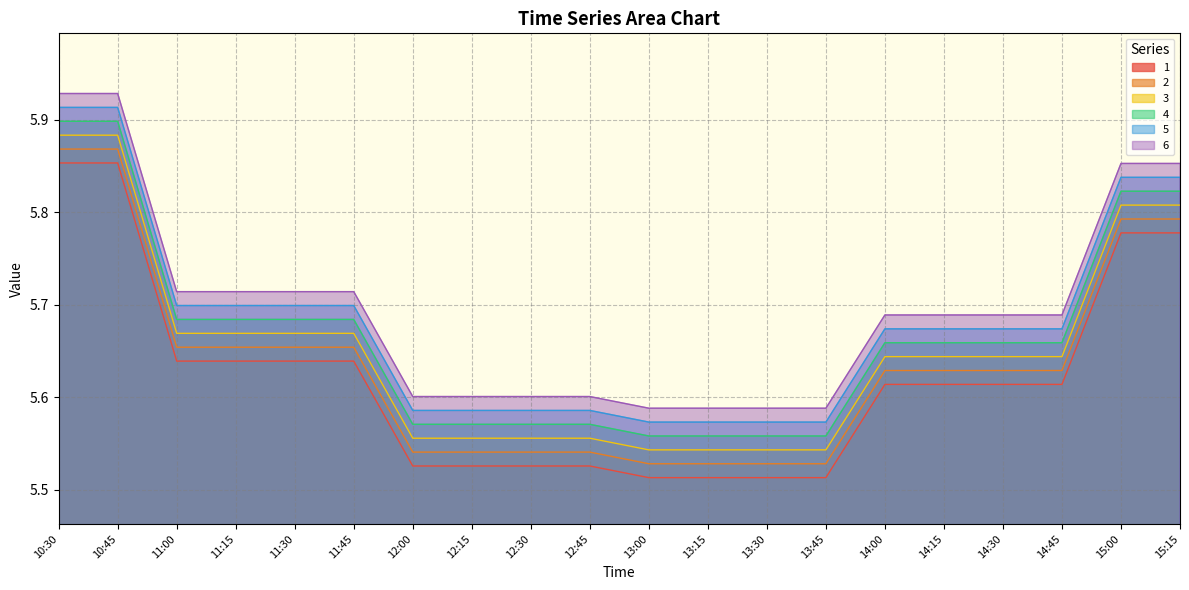

What is the label of the 1st point from the left?

10:30